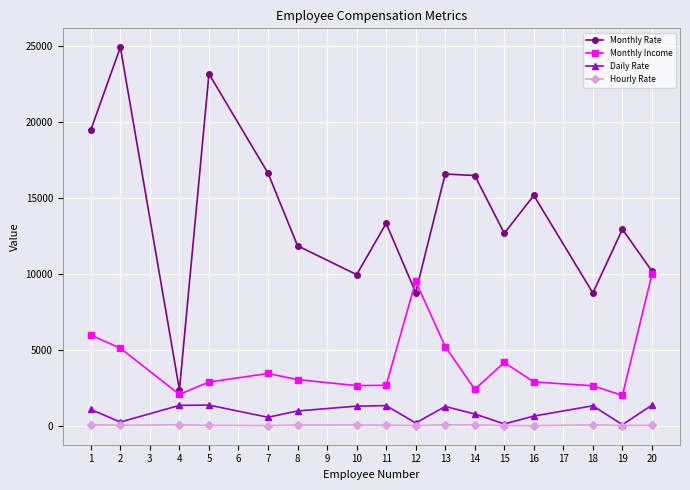

What is the approximate value of Monthly Income at 1?

5993